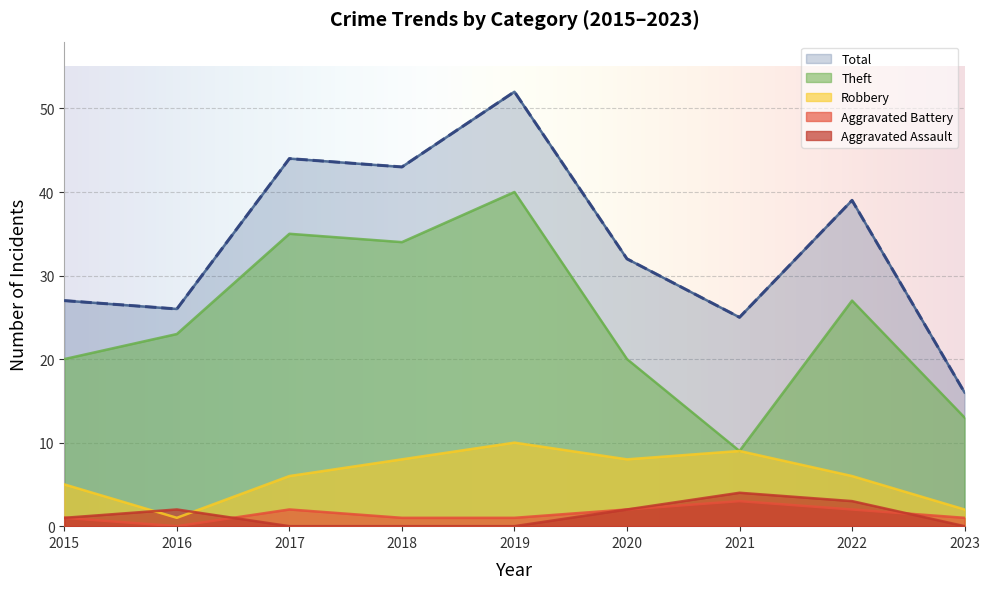

What is the approximate value of Total at 2019, to the nearest 10?

50